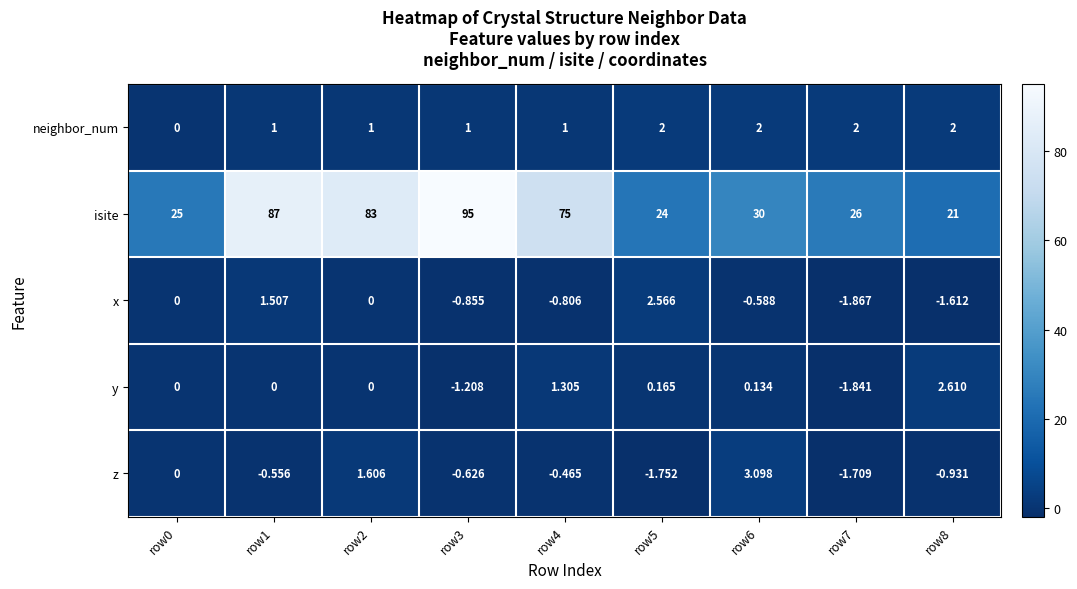

What is the difference between the highest and lowest values at row6?

30.6